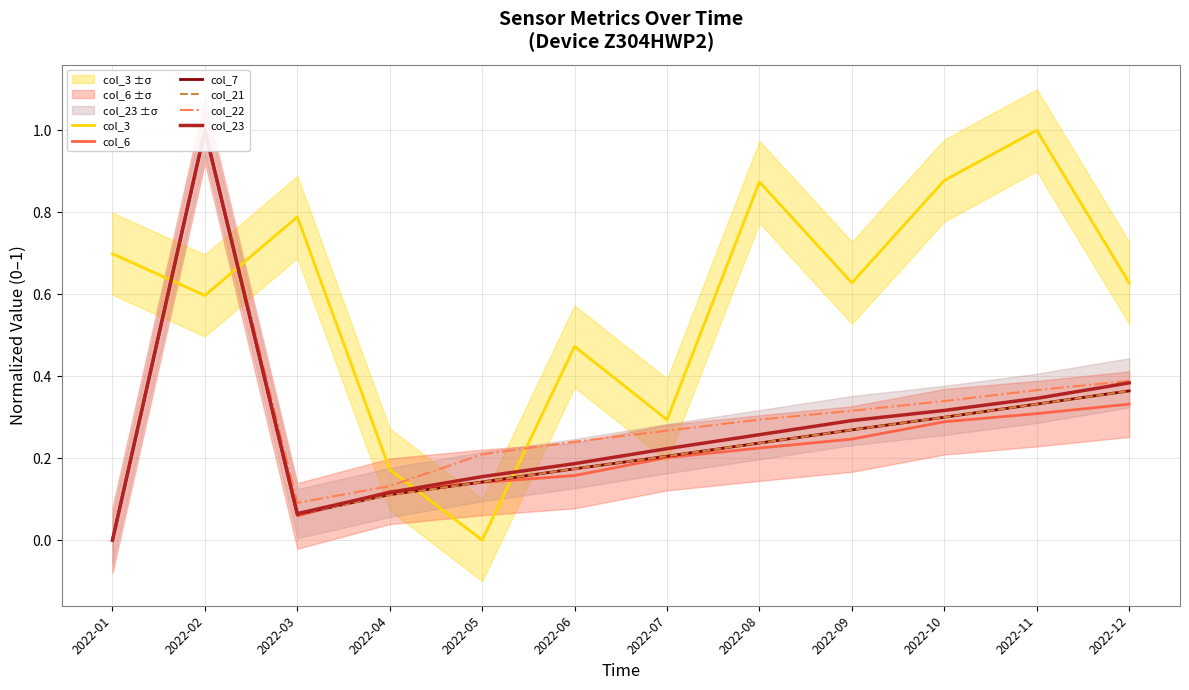

True or false: col_3 and col_23 cross at least once.

True